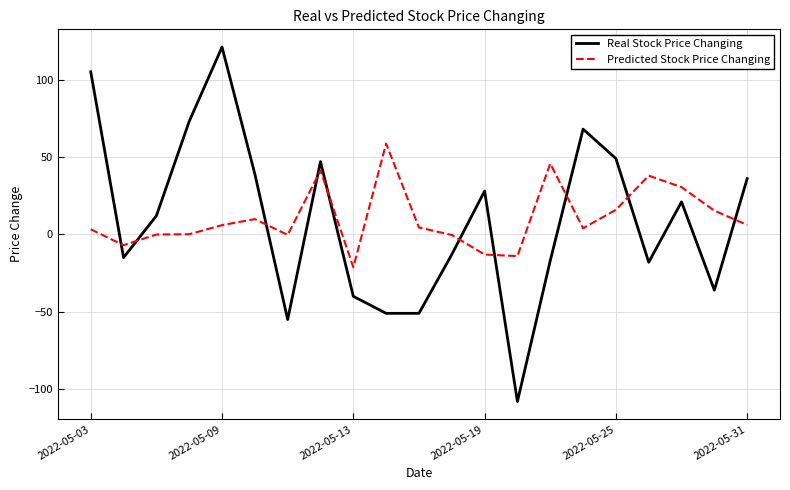

After their last crossing, which series has the higher values: Predicted Stock Price Changing or Real Stock Price Changing?

Real Stock Price Changing